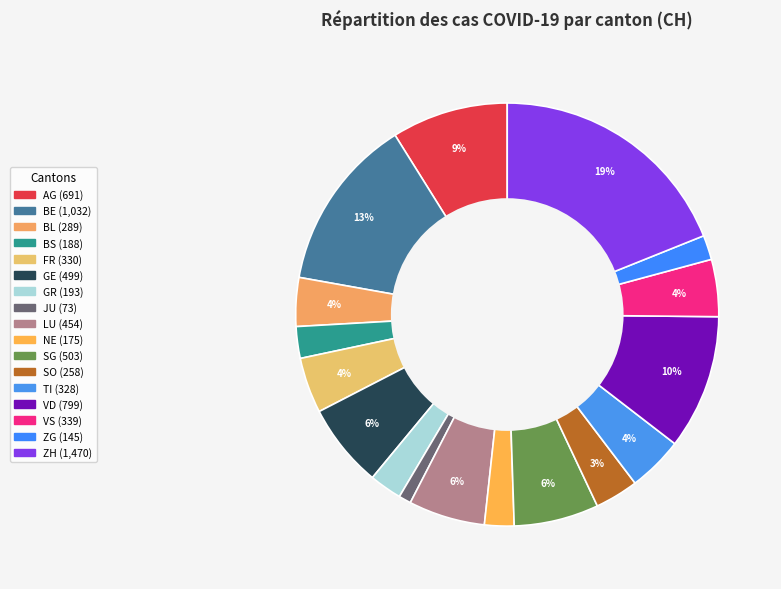

What percentage is the NE slice, to the nearest percent?

2%